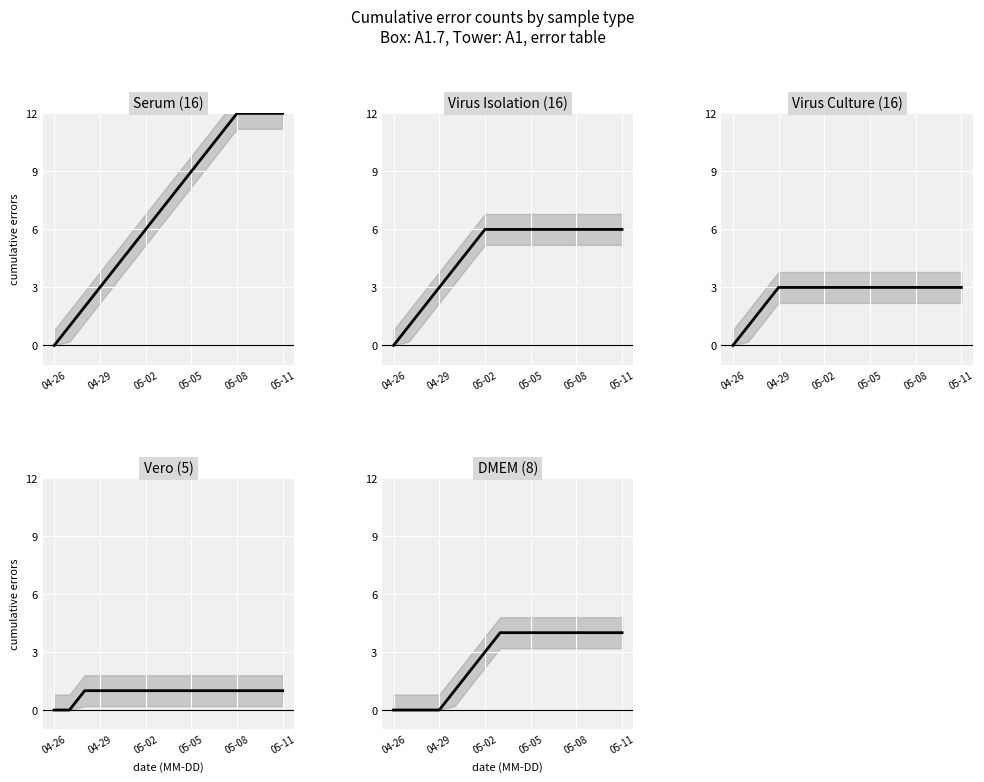

The value of Virus Isolation at 05-11 is 6. True or false?

True